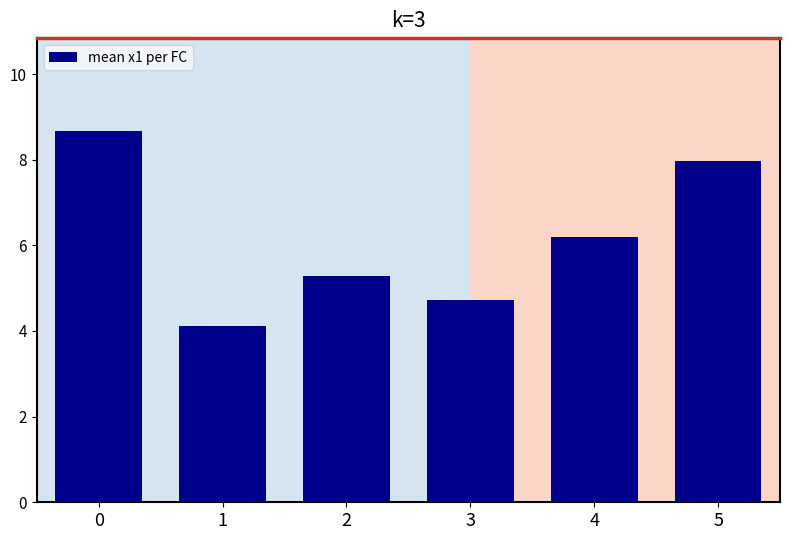

The chart shows a value of 3.8 at 4. True or false?

False